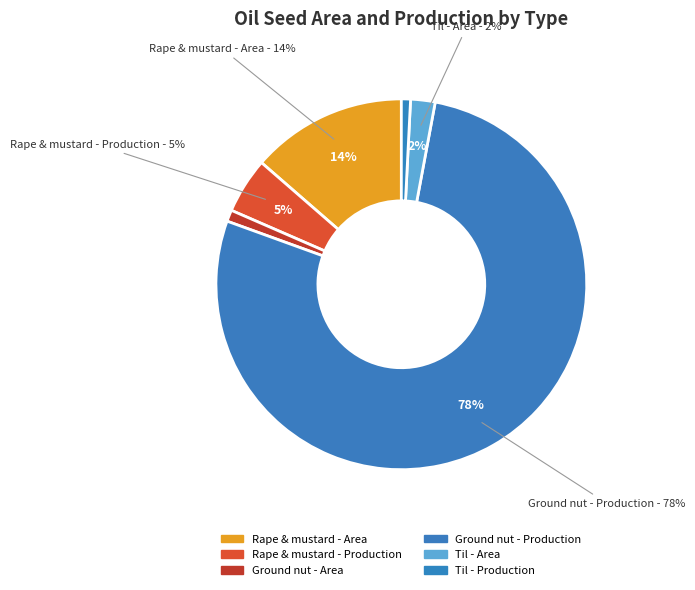

How many segments does this pie chart have?

6